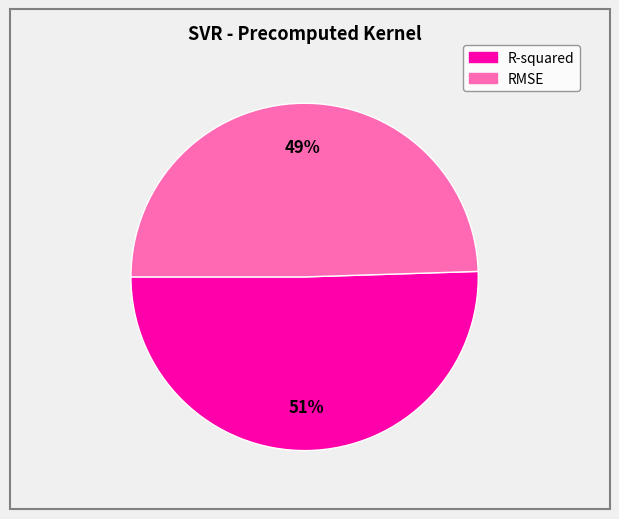

What is the majority slice?

R-squared